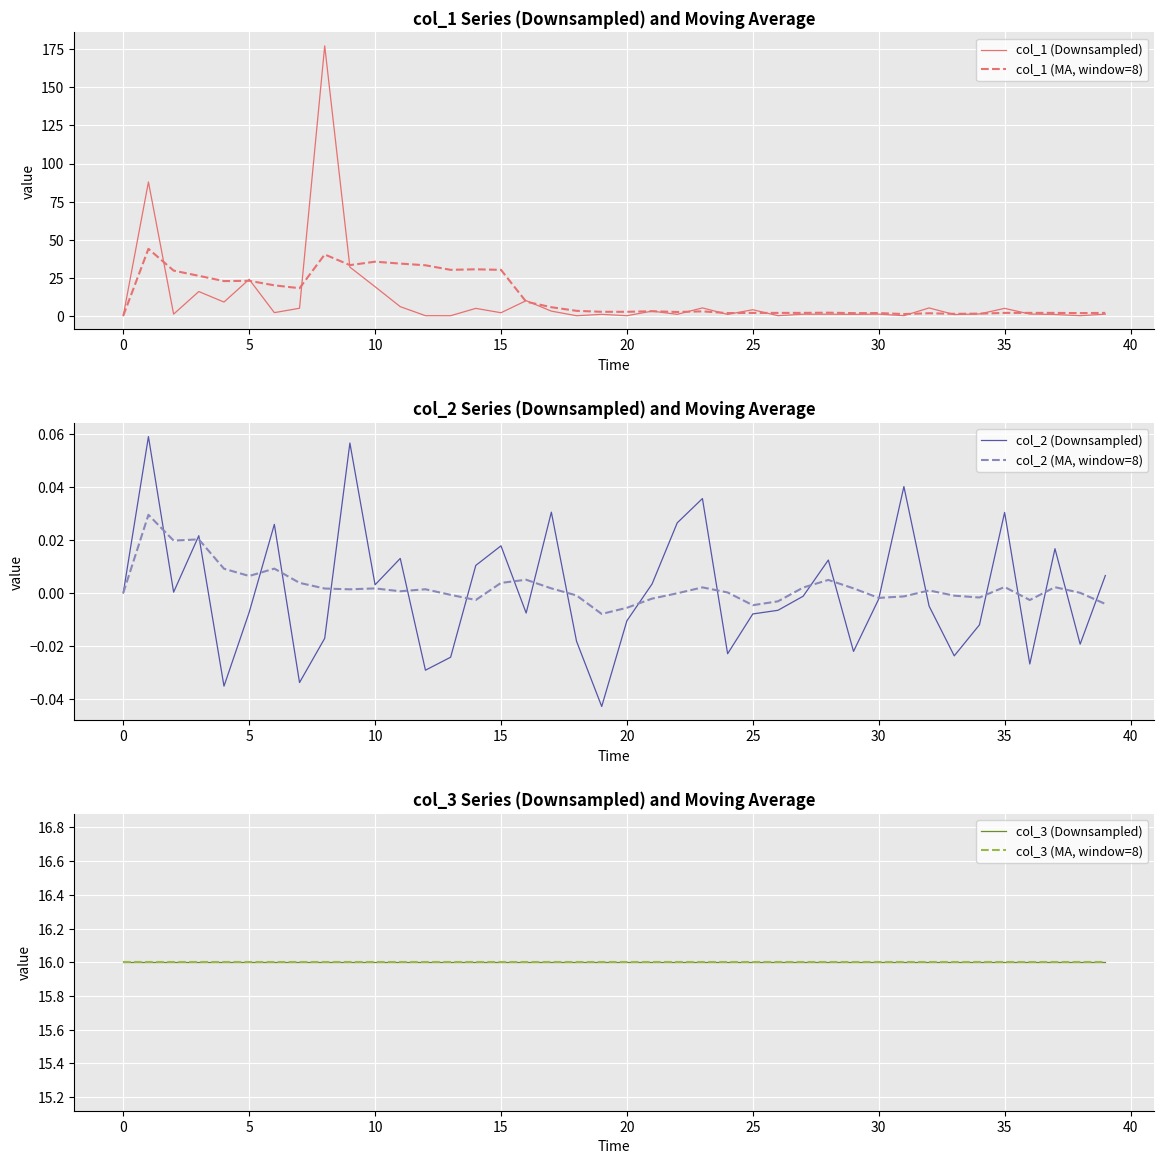

At how many categories does at least one series exceed 165?

1